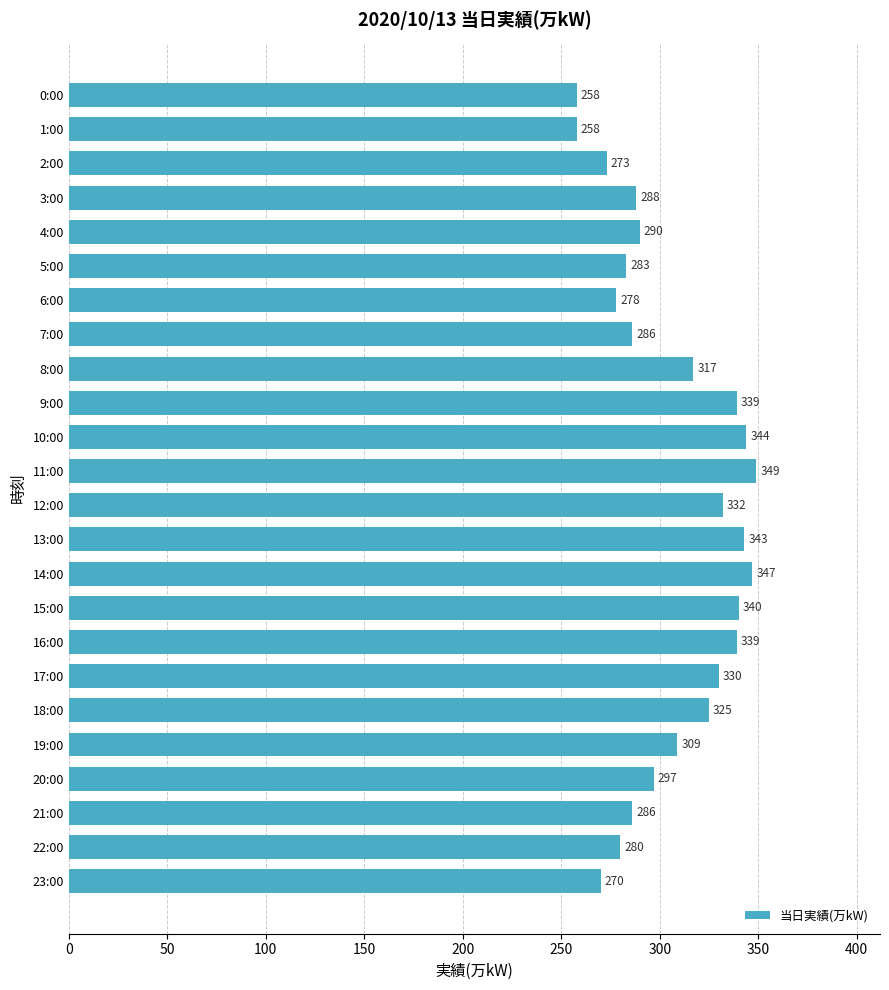

Reading top to bottom, transcribe all the data shown in this chart.

0:00=258	1:00=258	2:00=273	3:00=288	4:00=290	5:00=283	6:00=278	7:00=286	8:00=317	9:00=339	10:00=344	11:00=349	12:00=332	13:00=343	14:00=347	15:00=340	16:00=339	17:00=330	18:00=325	19:00=309	20:00=297	21:00=286	22:00=280	23:00=270